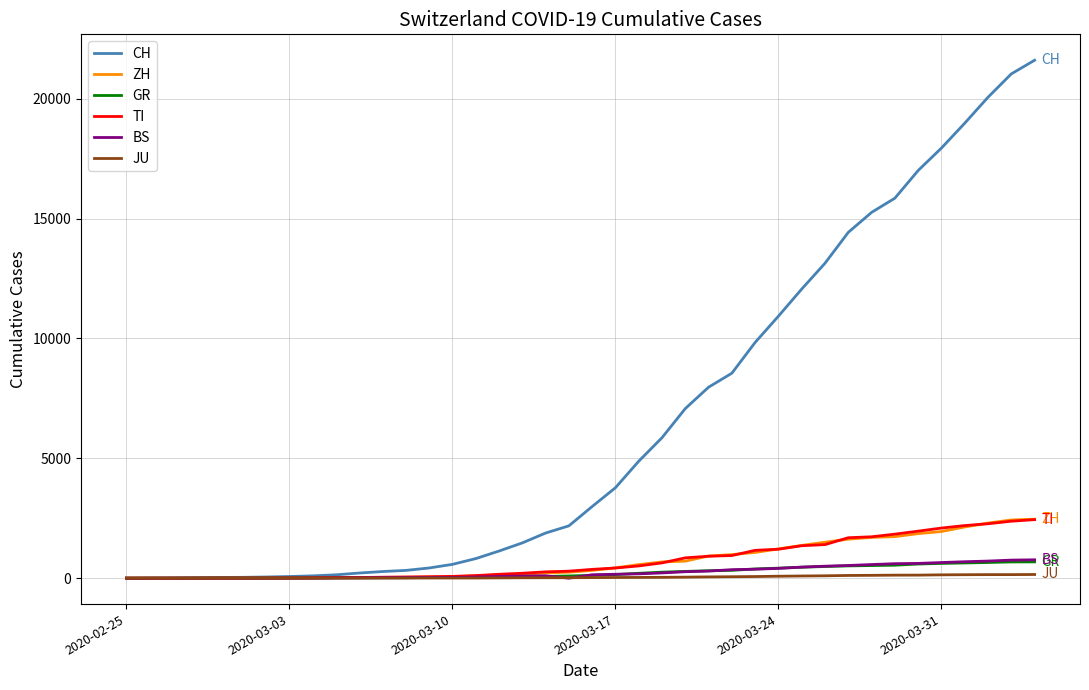

Which series has the largest range (max minus min)?

CH